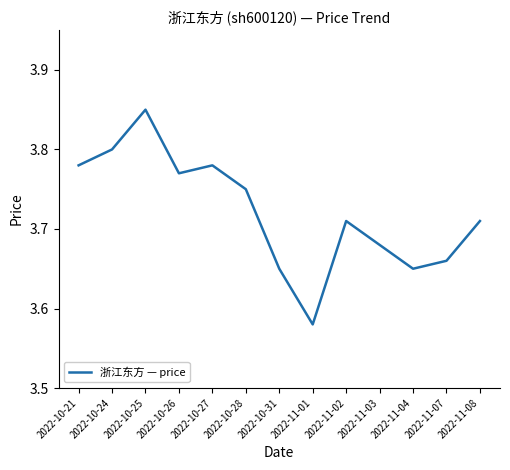

Where is the data nearest to the value 3?

2022-11-01